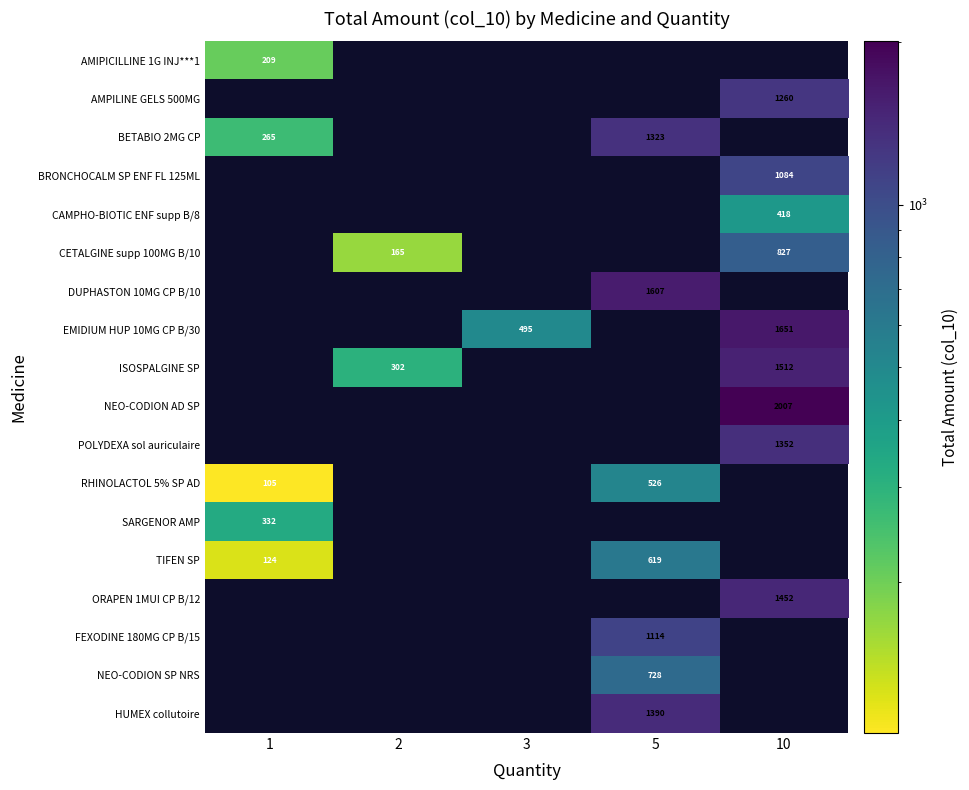

What is the sum of the RHINOLACTOL 5% SP AD values at 5 and 1?

631